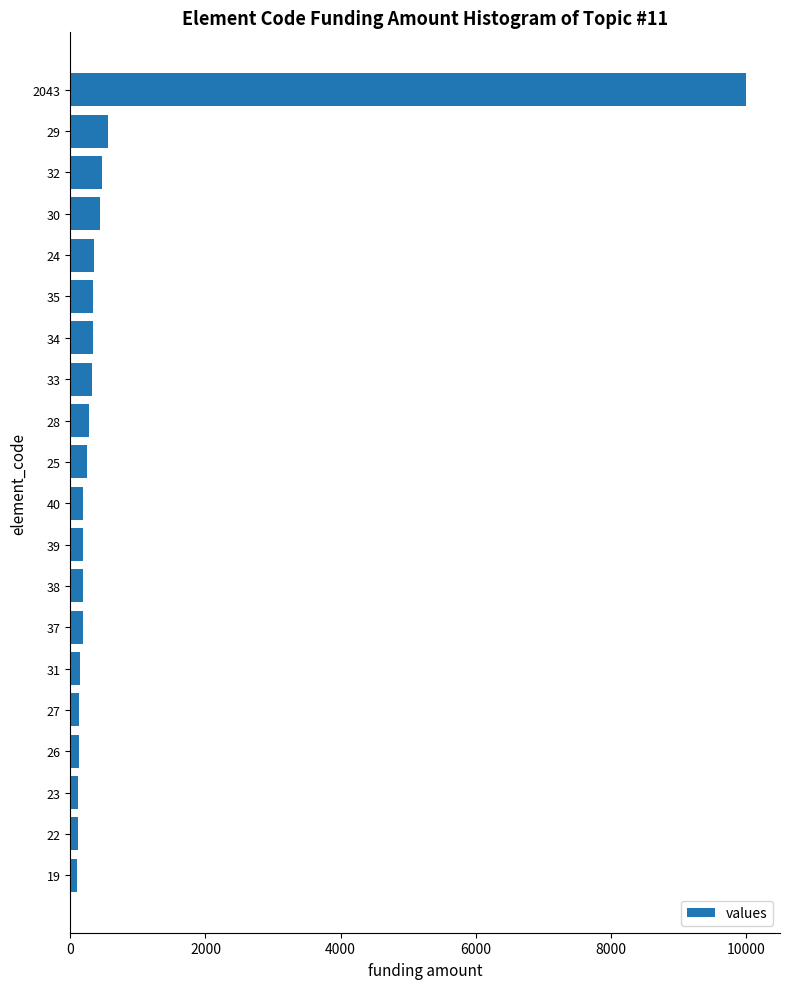

What is the average value?

740